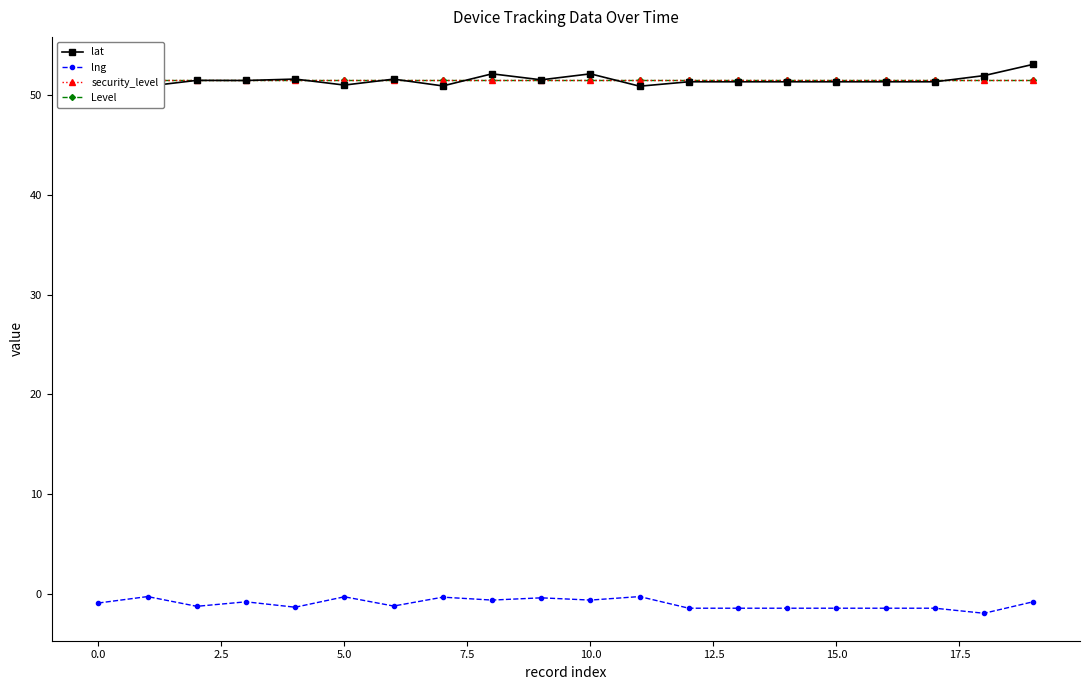

What is the difference between the second highest and minimum values in the lng series?

1.7